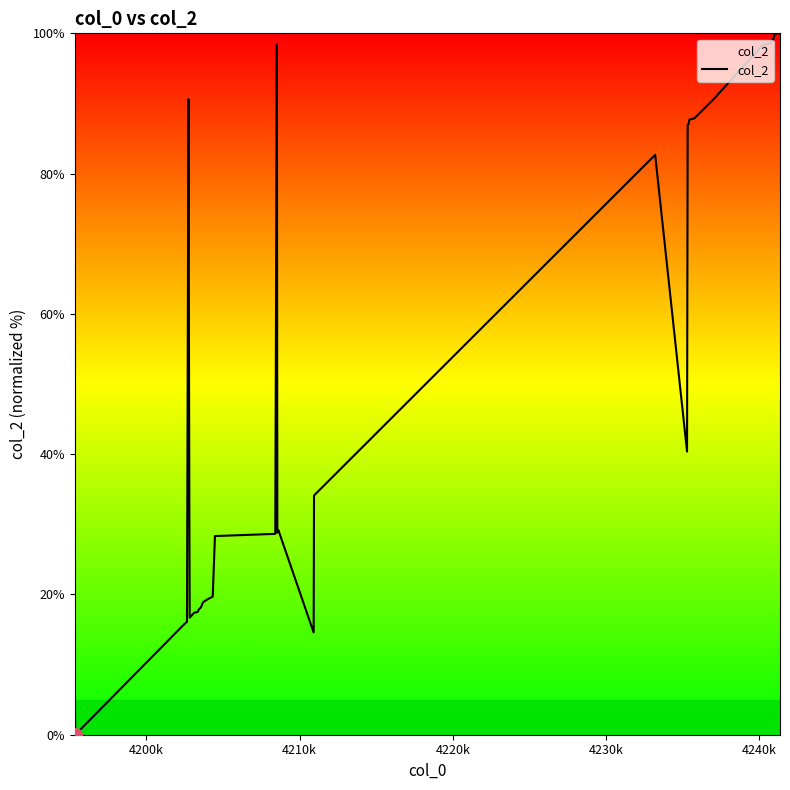

What is the difference between the maximum and minimum values?

100.0